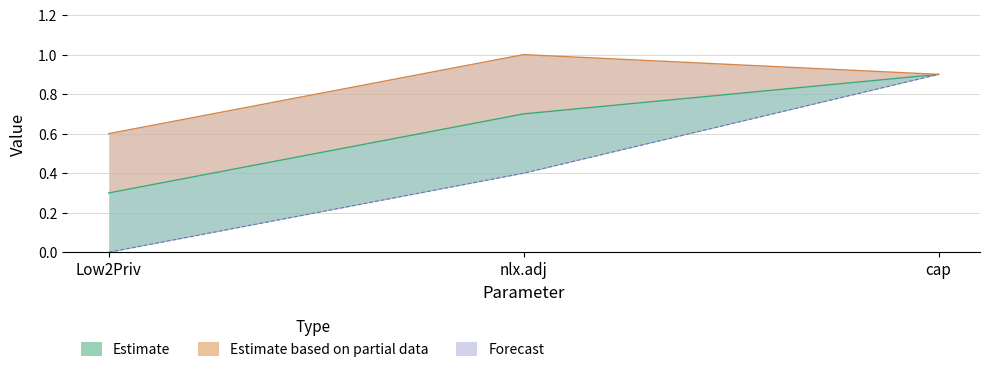

At which label does upper reach its peak?

nlx.adj